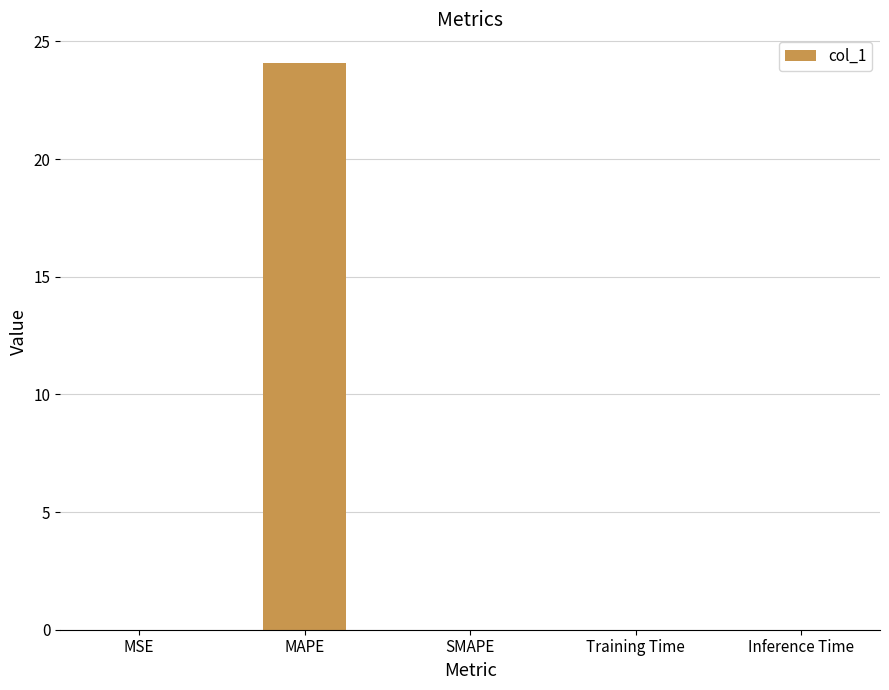

Which category has the highest value across all series?

MAPE